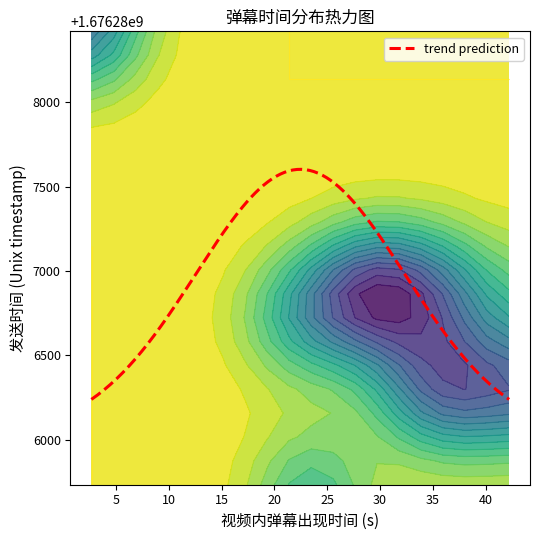

Is it true that 发送时间 equals 1110485190.0 at 11?

False